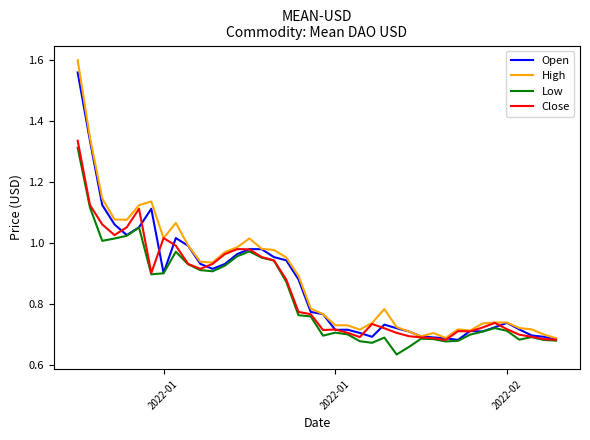

Does the chart display data point markers on the line(s)?

No